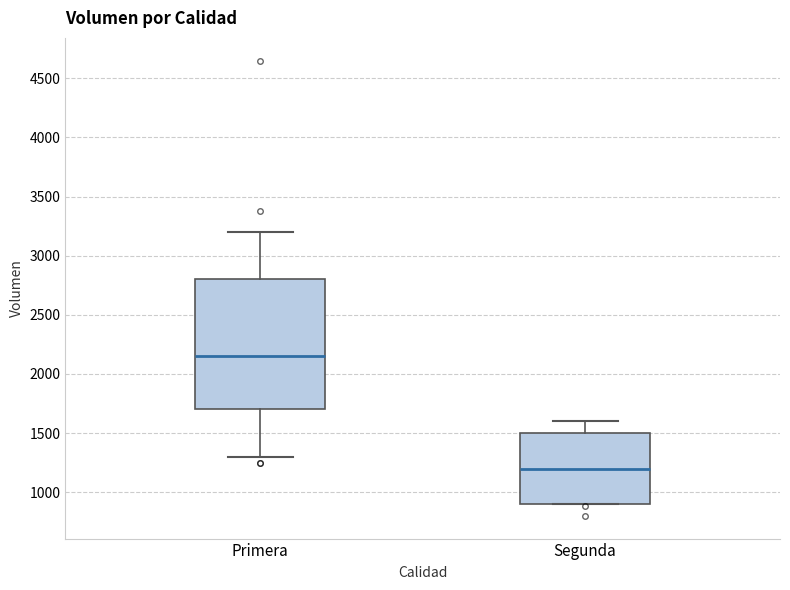

Reading left to right, transcribe this box plot: for each box, give where its median line is, the range the box spans, and where its two whiskers end, as read against the y-axis. The values are not printed on the chart, so give them approximately, as read against the axis.

Primera: median 2150, box 1700 to 2800, whiskers 1300 to 3200
Segunda: median 1200, box 900 to 1500, whiskers 900 to 1600